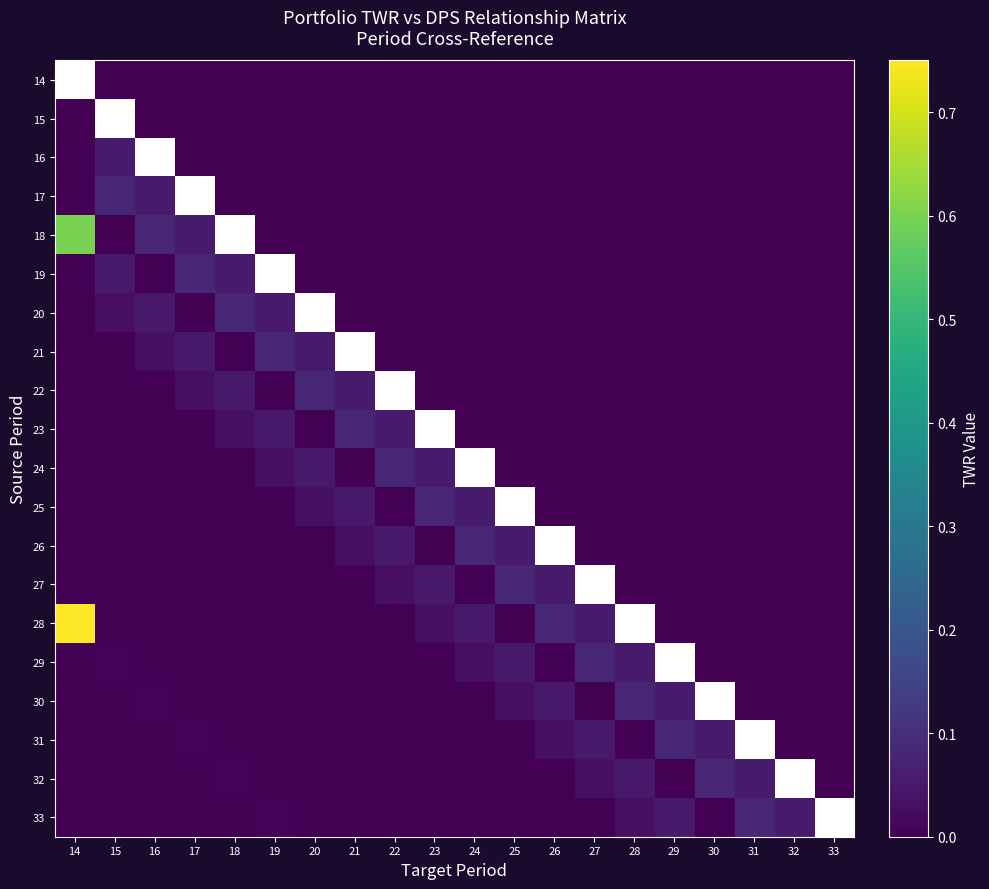

What value does the 31 series have at 30?

0.1